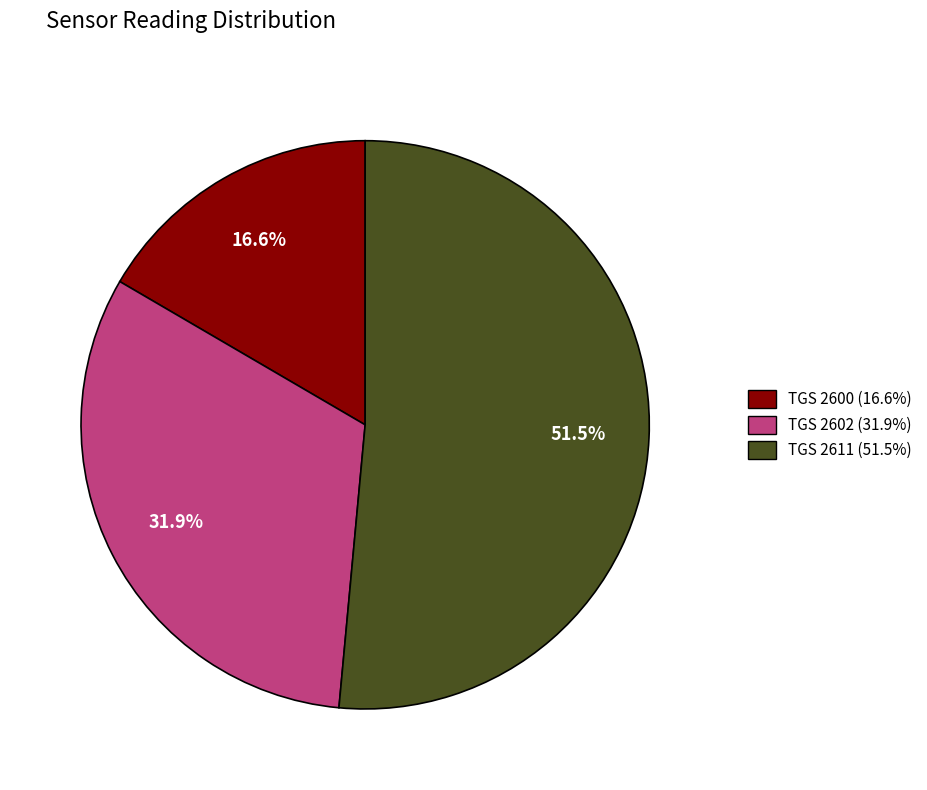

Is there any slice that represents more than half of the pie?

Yes